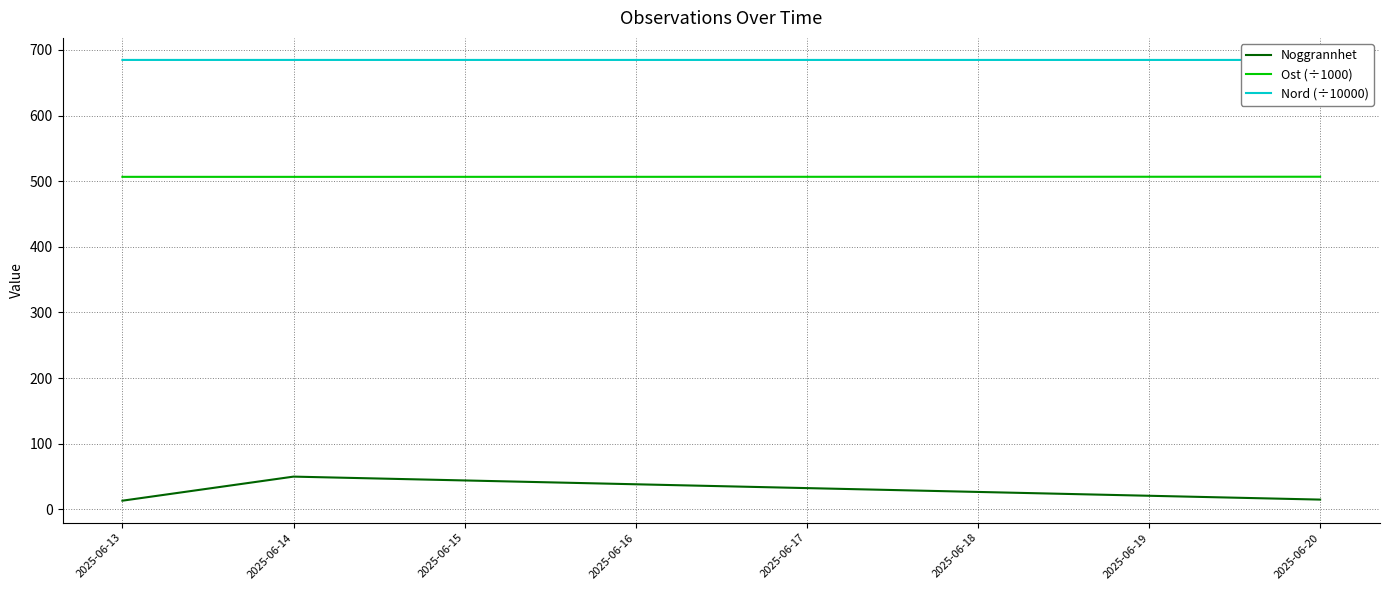

What is the value of the Nord (÷10000) point at the 2nd from the left?

684.7